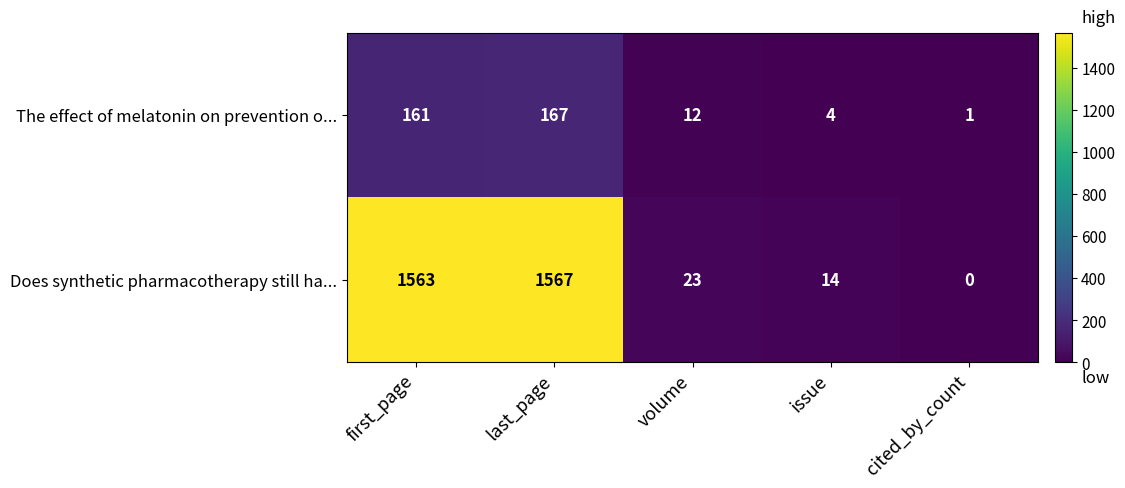

What is the total value across all series at last_page?

1734